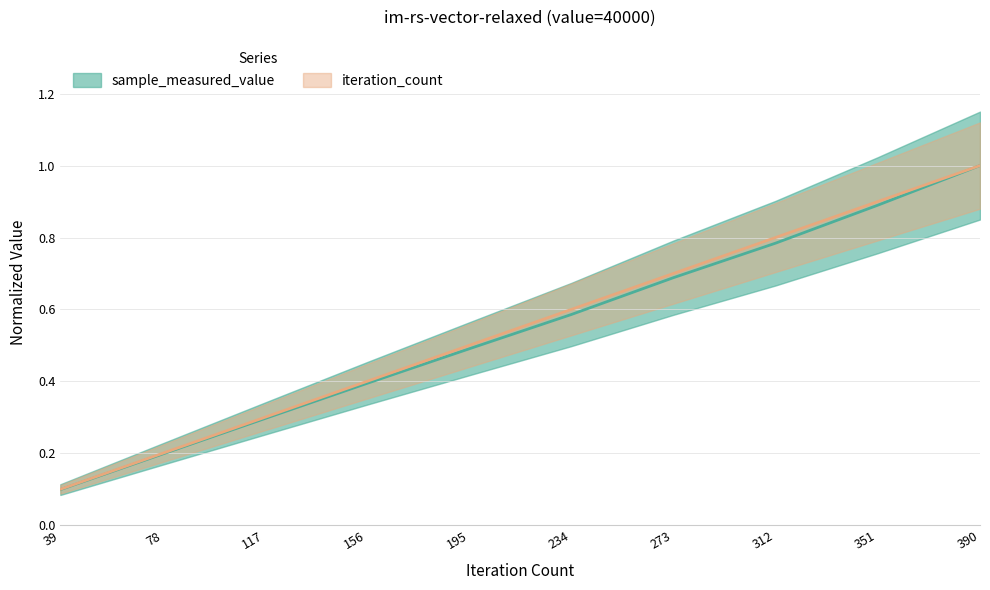

Rank the series by their average value, from highest to lowest.

iteration_count, sample_measured_value